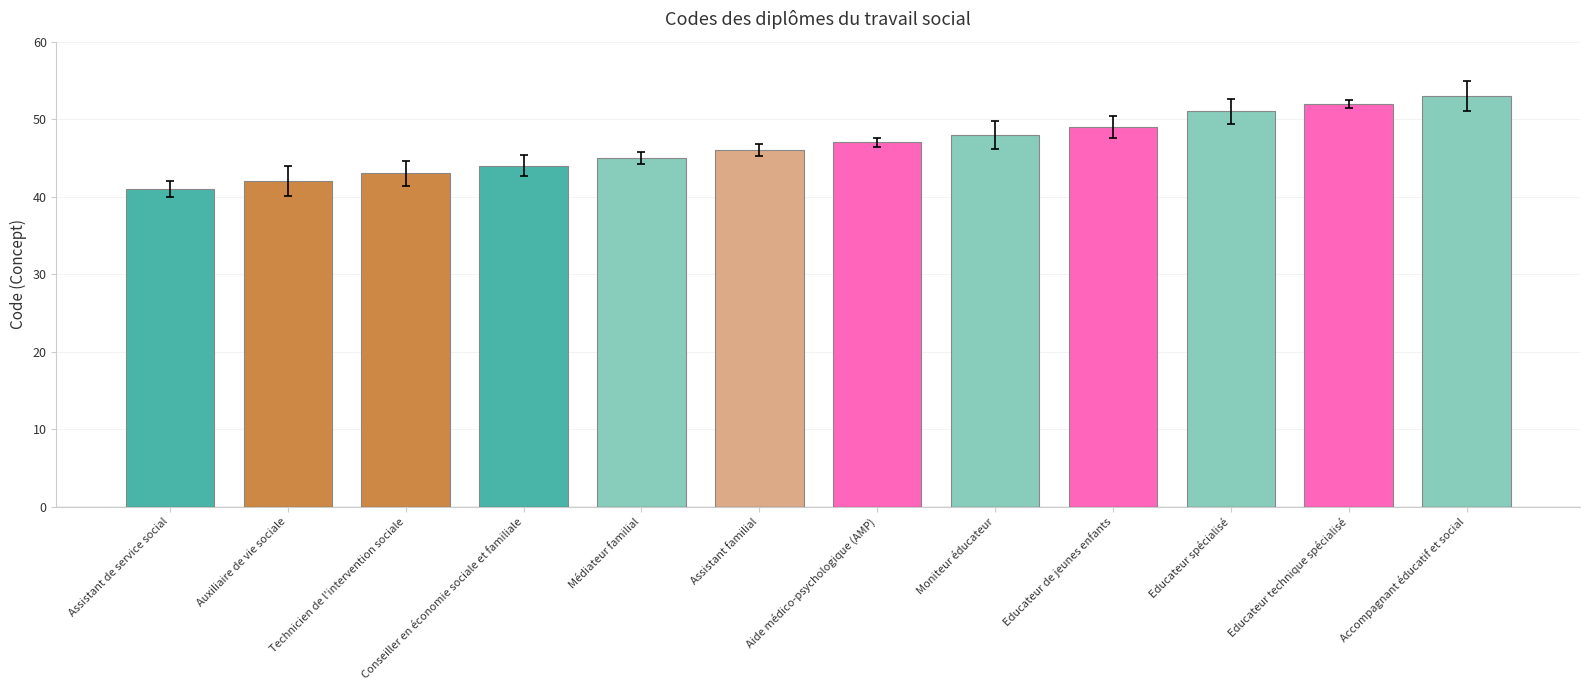

Between Auxiliaire de vie sociale and Assistant familial, which is larger?

Assistant familial